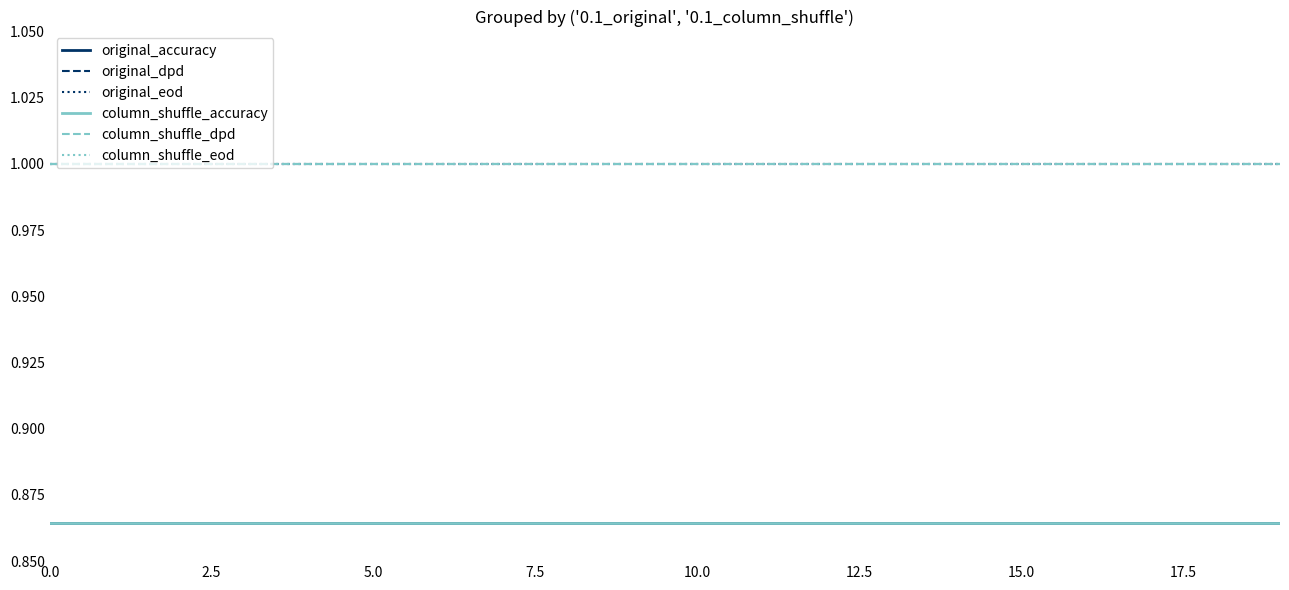

Does the chart display data point markers on the line(s)?

No